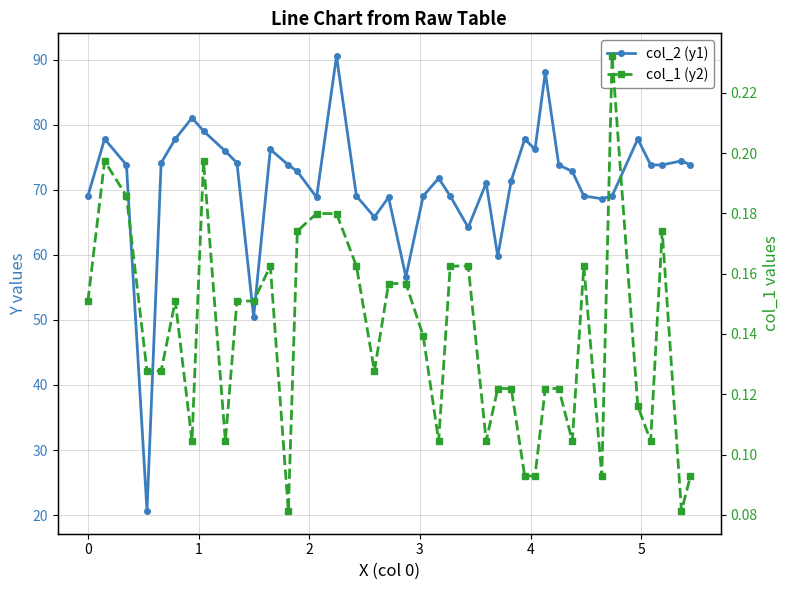

How many lines are shown in the chart?

2